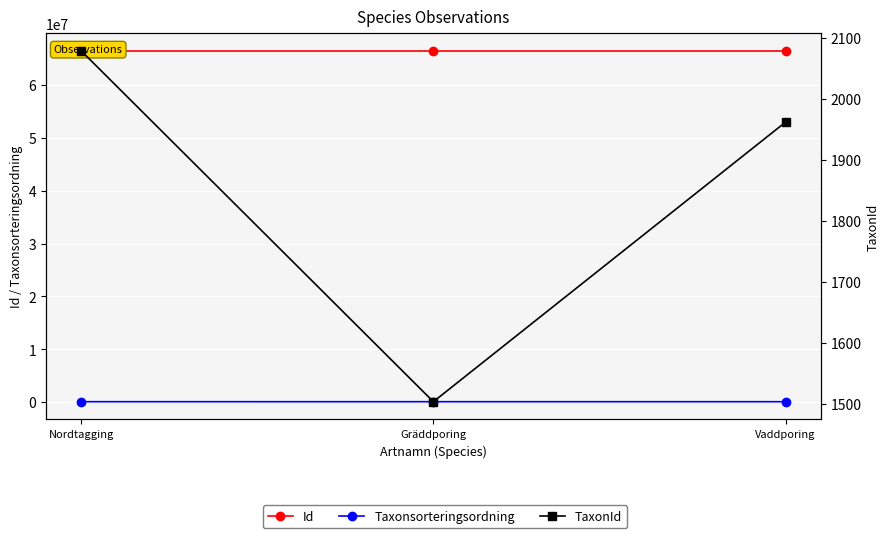

Where is Taxonsorteringsordning nearest to the value 89658?

Gräddporing